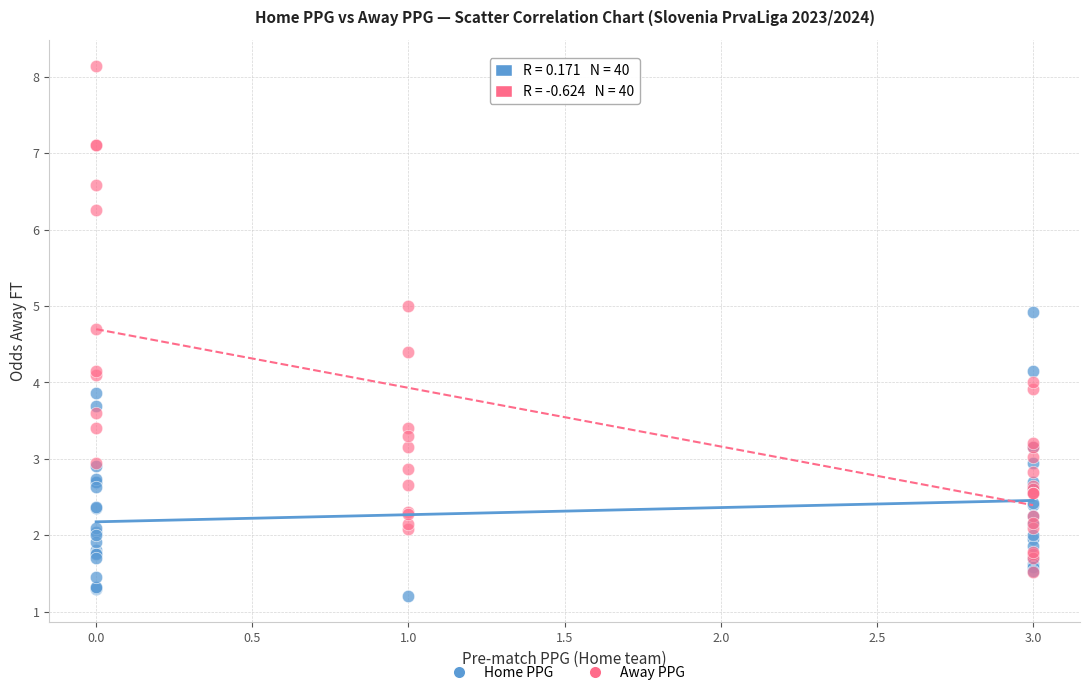

Which series reaches the minimum Y coordinate?

Home PPG